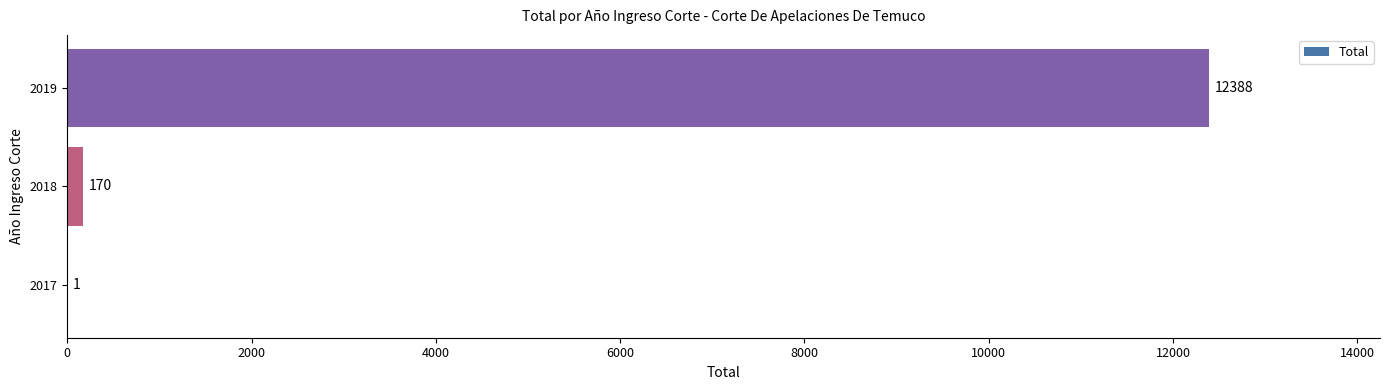

The value at 2017 is 1. True or false?

True